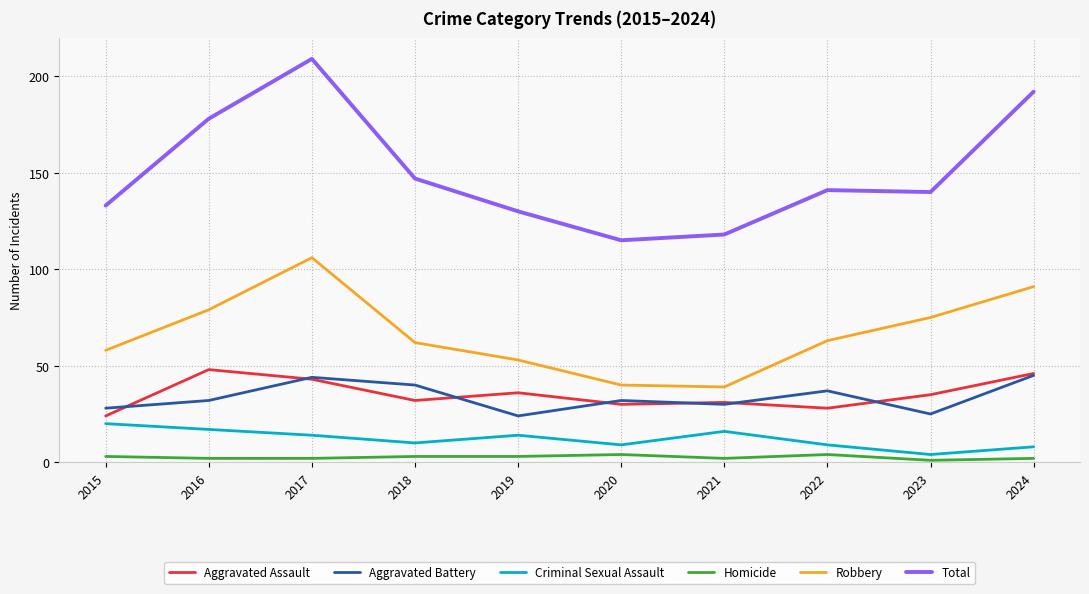

At 2019, list the series in order from largest to smallest.

Total, Robbery, Aggravated Assault, Aggravated Battery, Criminal Sexual Assault, Homicide